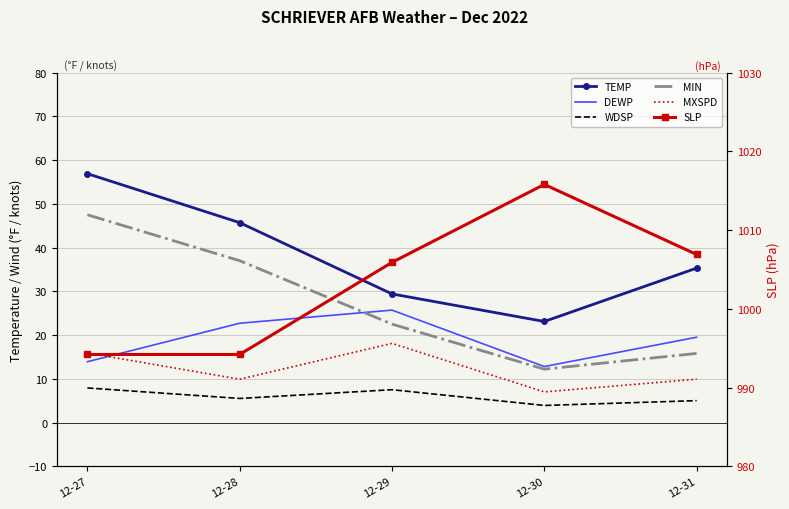

How many series are shown in this chart?

6